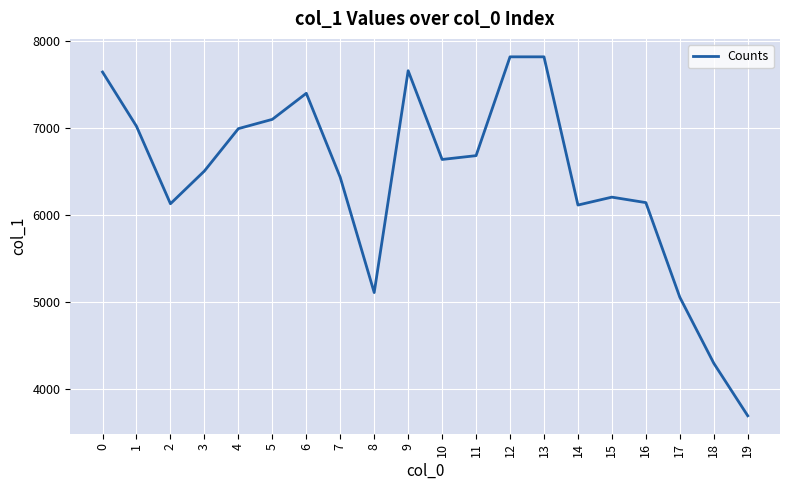

What is the sum of all values?

128434